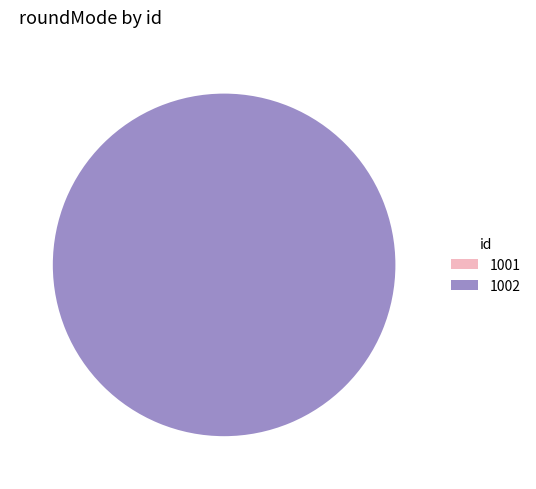

To the nearest percent, what is the average slice percentage?

50%